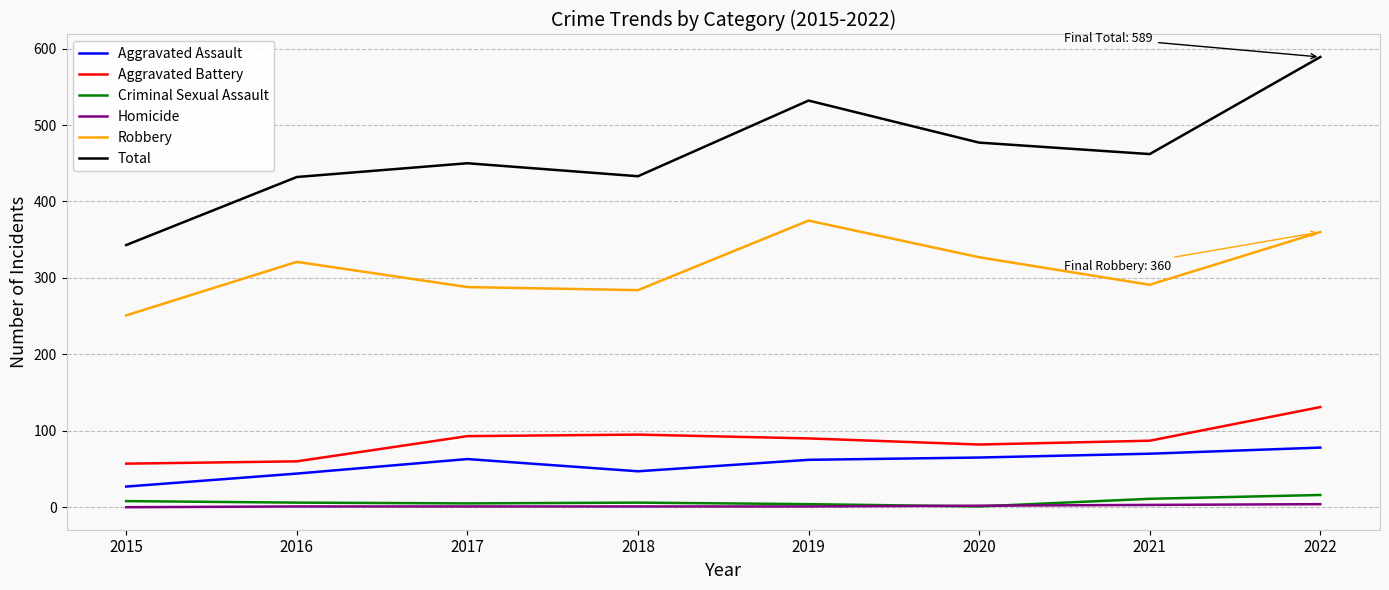

At which category is the sum across all series the highest?

2022